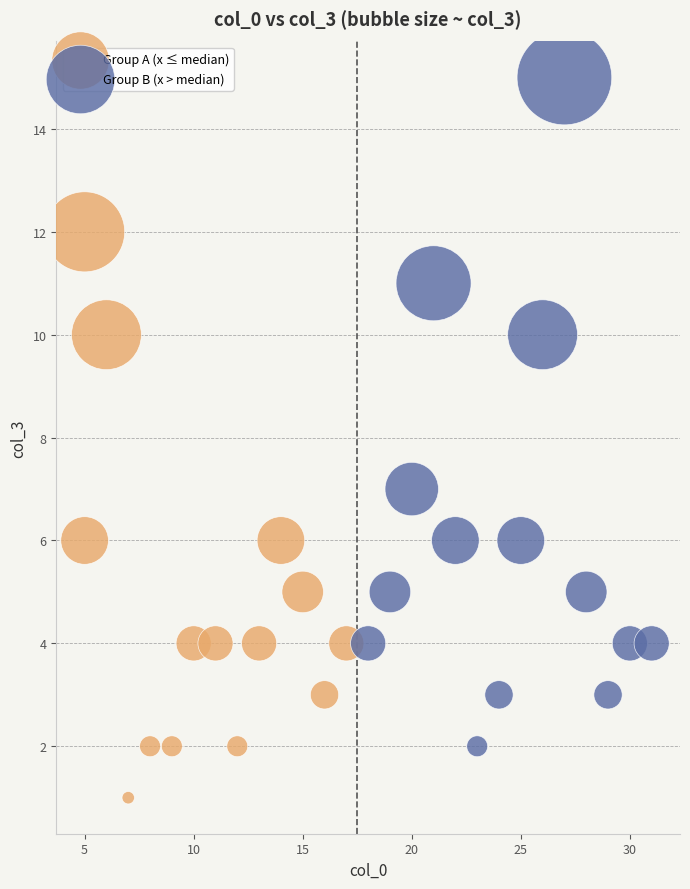

Which series contains the lowest Y value?

Group A (x ≤ median)